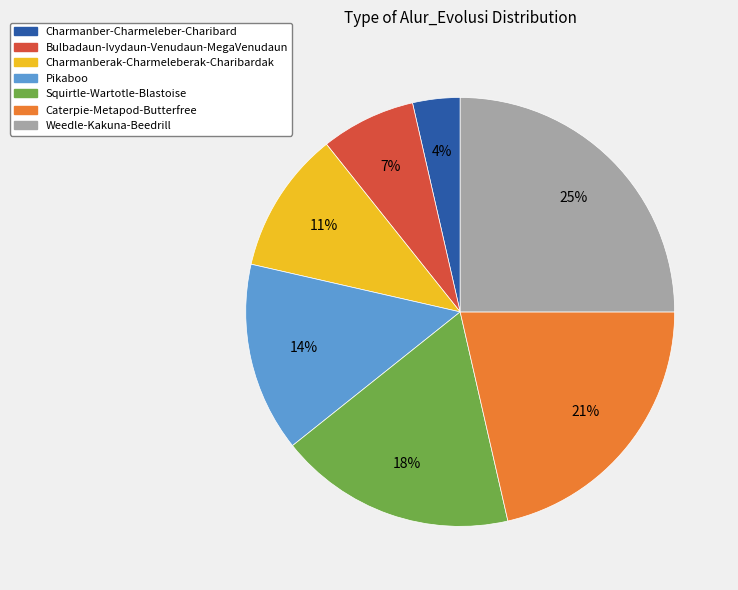

What percentage is the Charmanberak-Charmeleberak-Charibardak slice, to the nearest percent?

11%